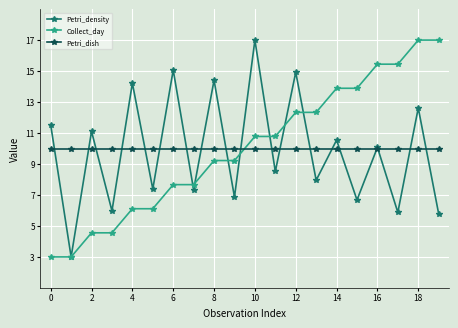

Does the chart have visible grid lines?

Yes